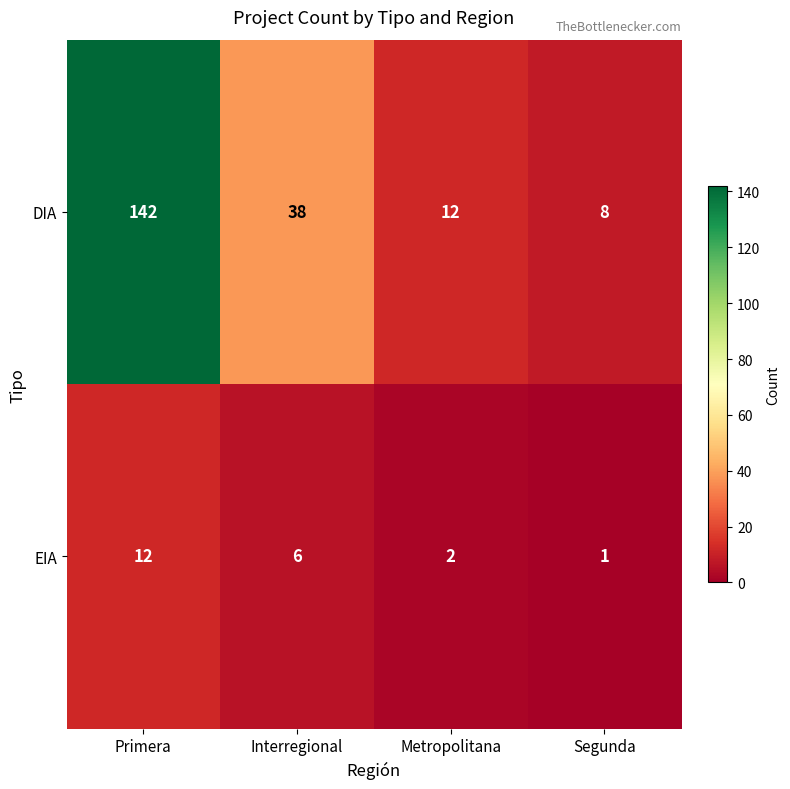

Rank the series by their average value, from lowest to highest.

EIA, DIA